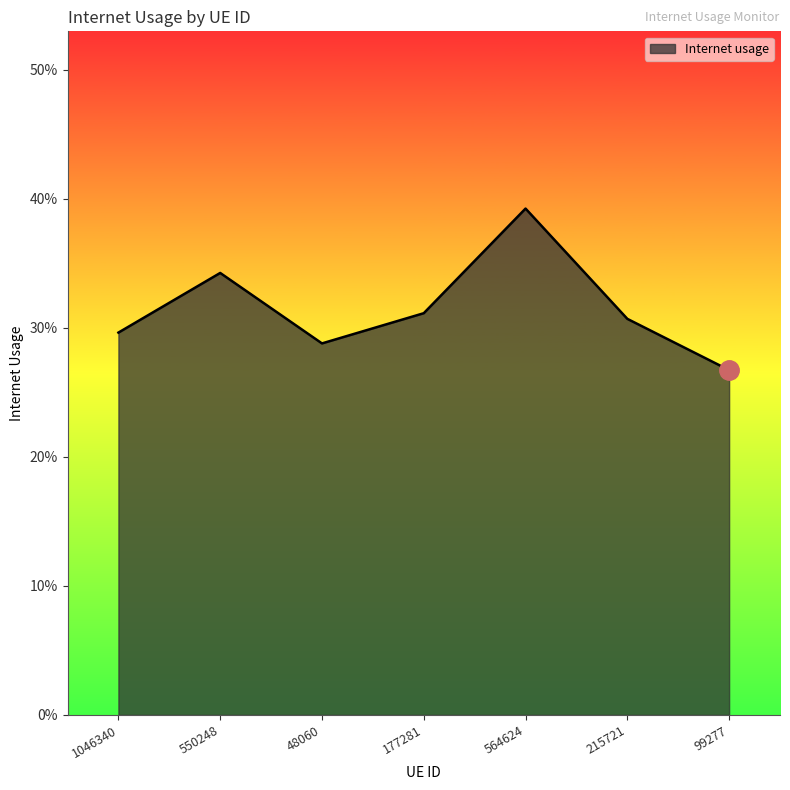

Is this an area chart (filled region under the line)?

Yes